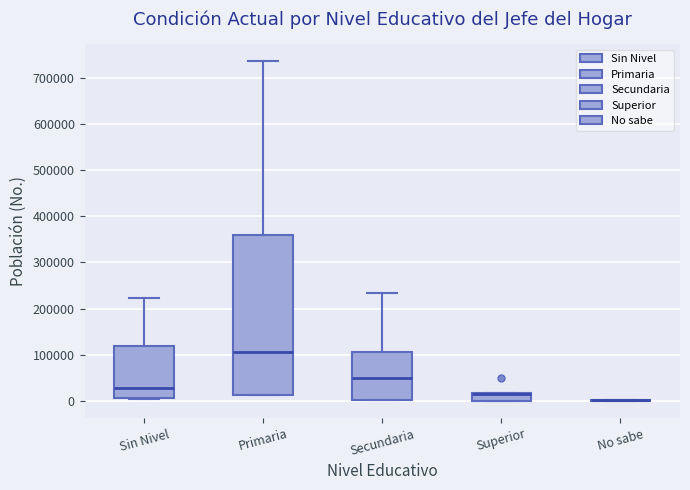

Reading left to right, transcribe this box plot: for each box, give where its median line is, the range the box spans, and where its two whiskers end, as read against the y-axis. The values are not printed on the chart, so give them approximately, as read against the axis.

Sin Nivel: median 30000, box 10000 to 120000, whiskers 0 to 220000
Primaria: median 110000, box 10000 to 360000, whiskers 10000 to 740000
Secundaria: median 50000, box 0 to 110000, whiskers 0 to 230000
Superior: median 10000 (drawn on the box's upper edge), box 0 to 20000, whiskers 0 to 20000
No sabe: box collapsed to a line at 0, whiskers 0 to 0